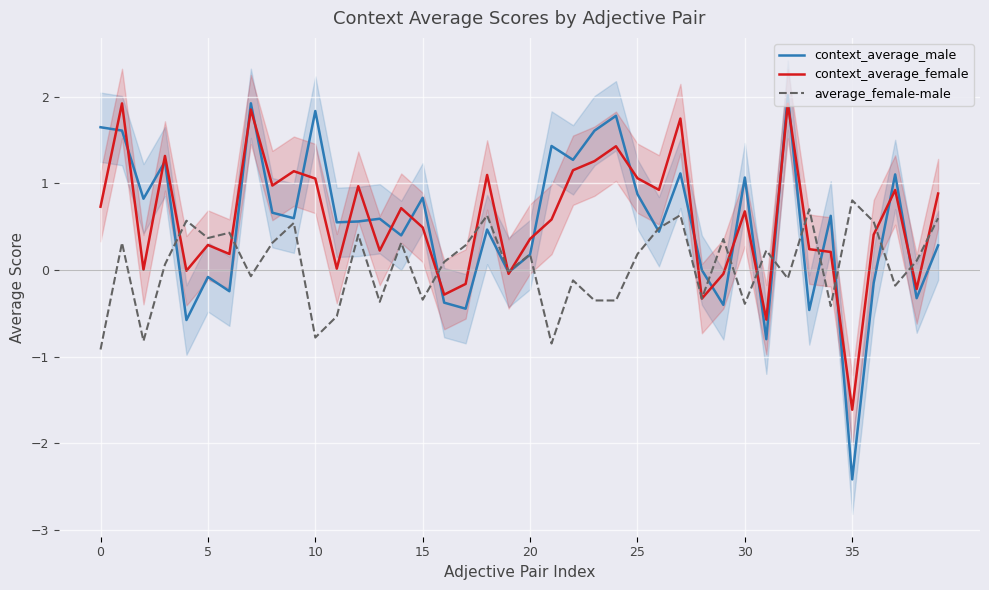

What is the maximum value for context_average_male?

2.0